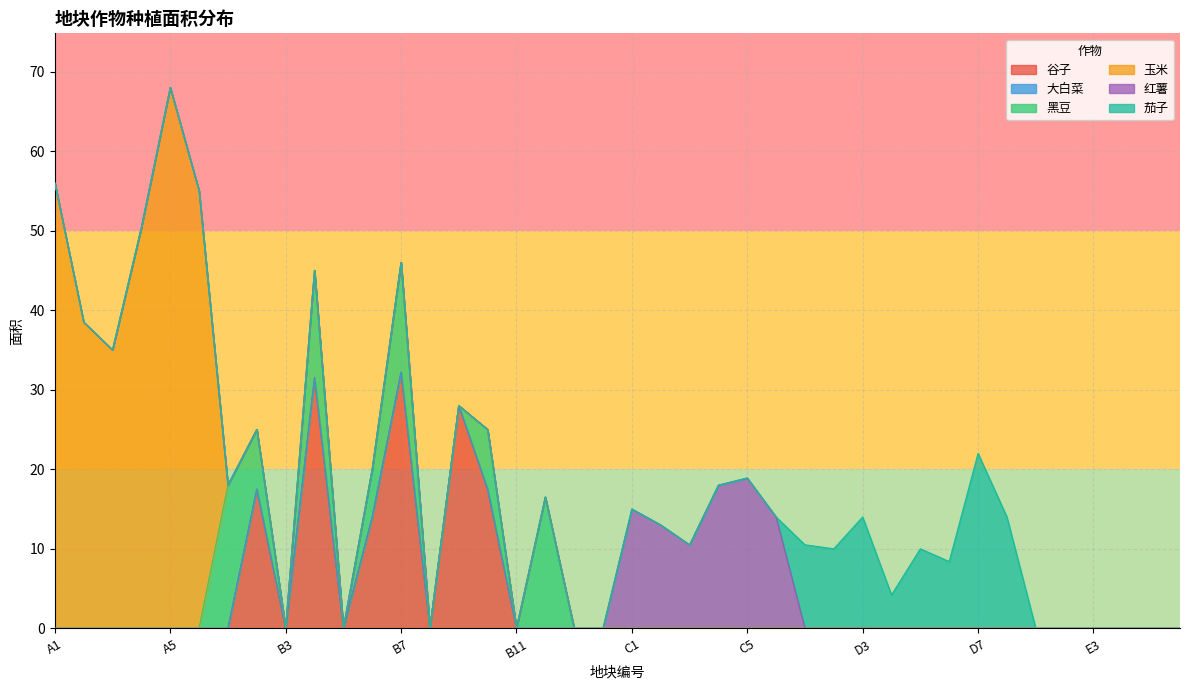

True or false: 黑豆 has a value of -6.3 at C4.

False